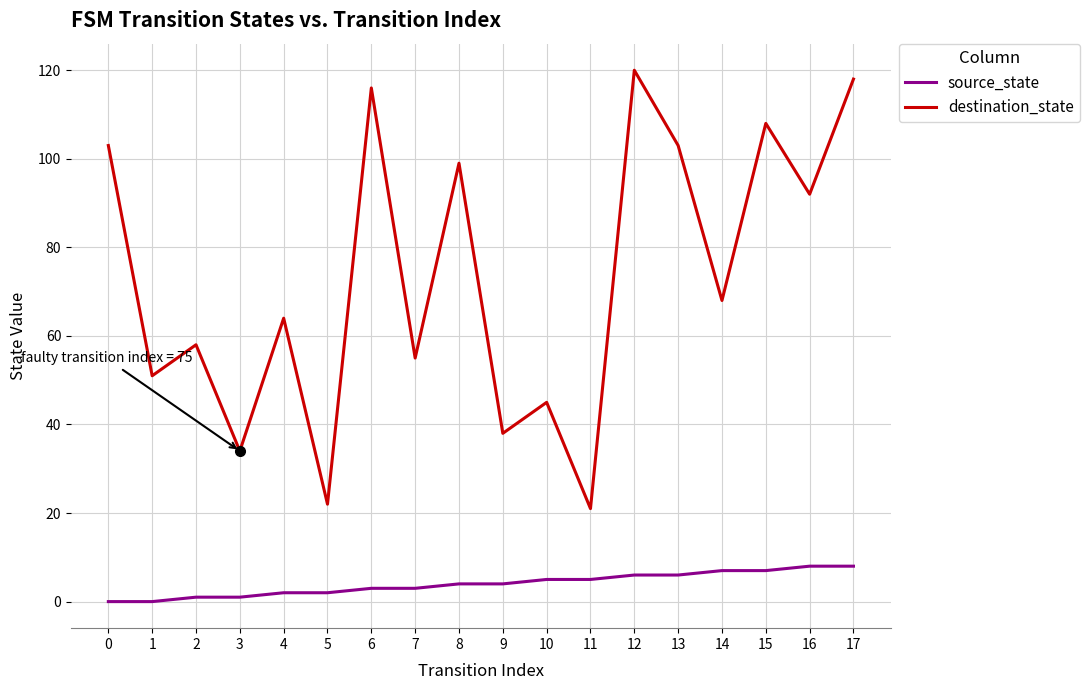

True or false: destination_state and source_state intersect in this chart.

False